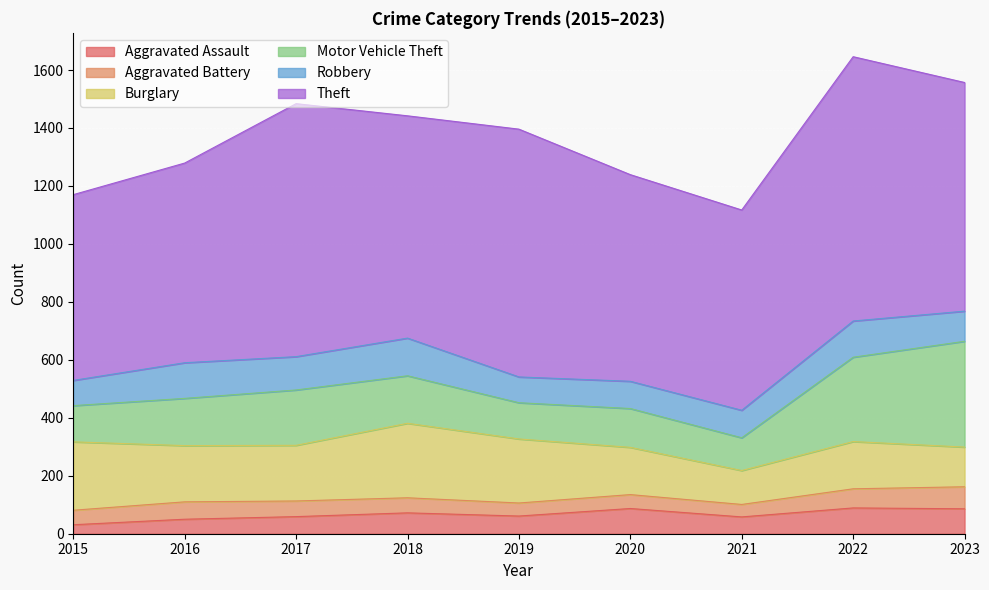

Which label corresponds to the smallest value in the chart?

2015